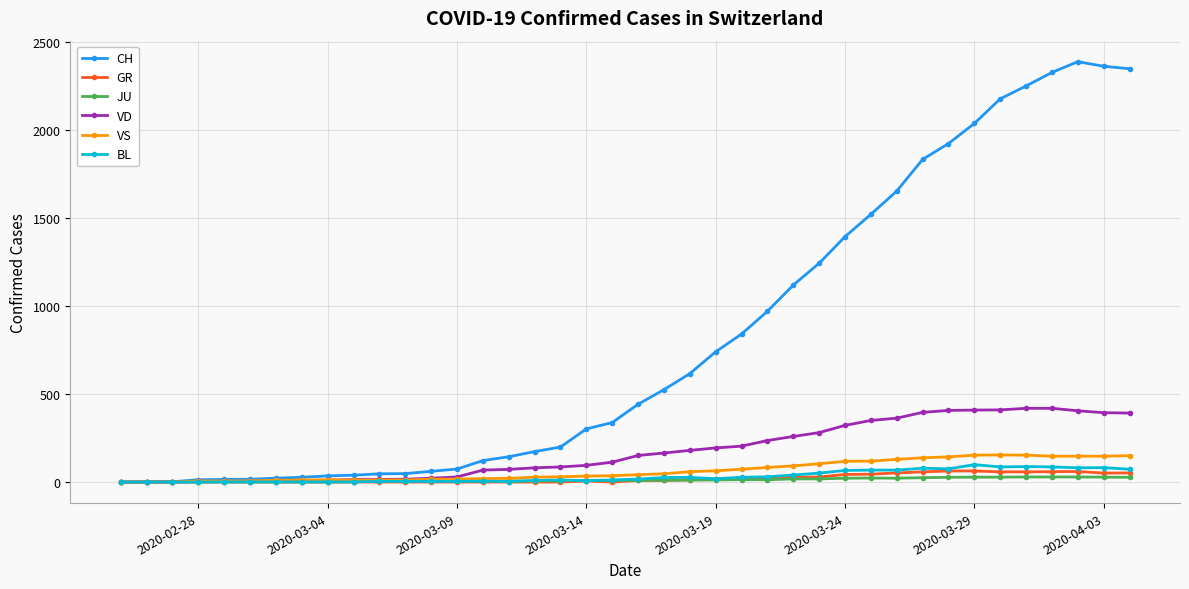

Does the chart have visible grid lines?

Yes